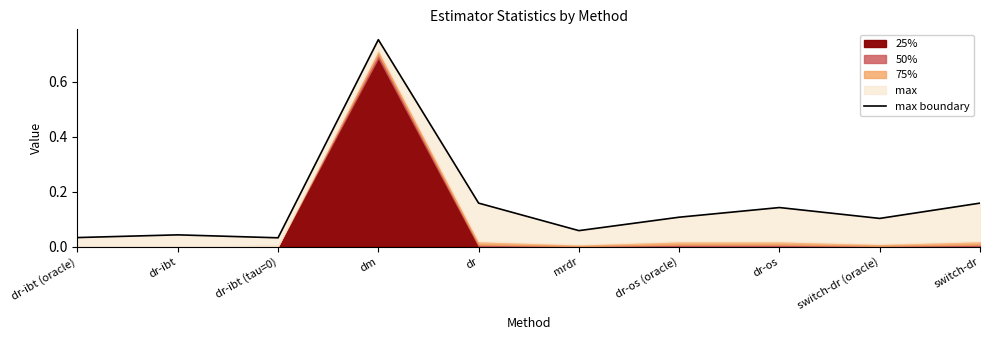

The chart shows a value of 0.0 at dr-ibt. True or false?

False